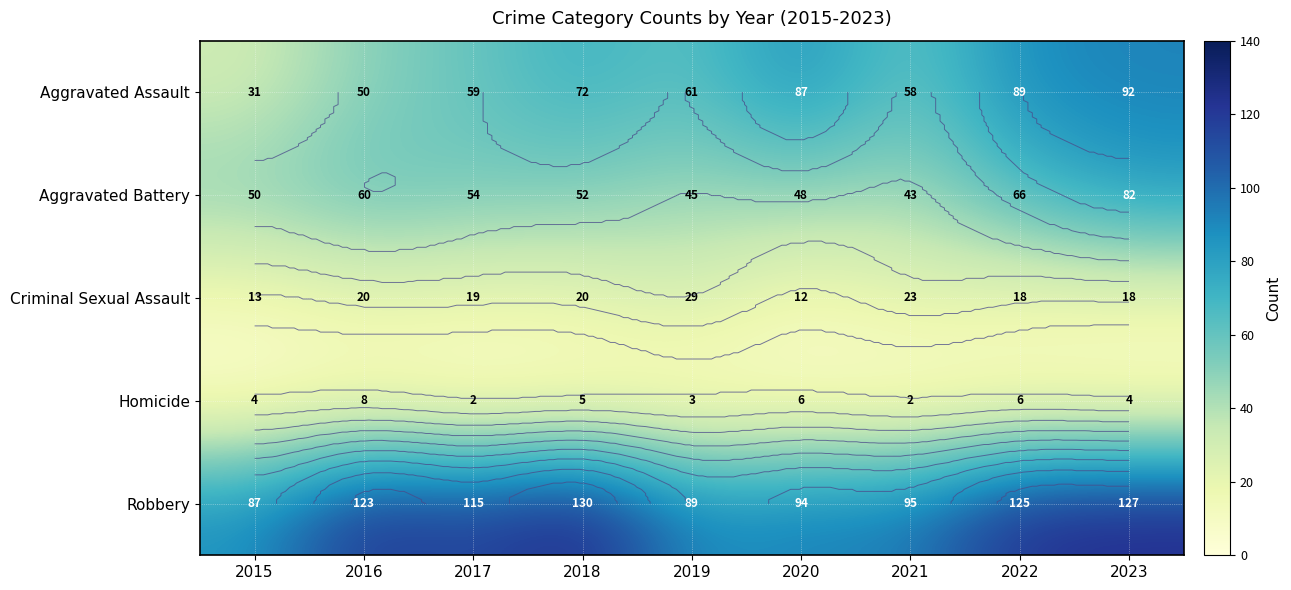

How many values in the Robbery series exceed 115?

4